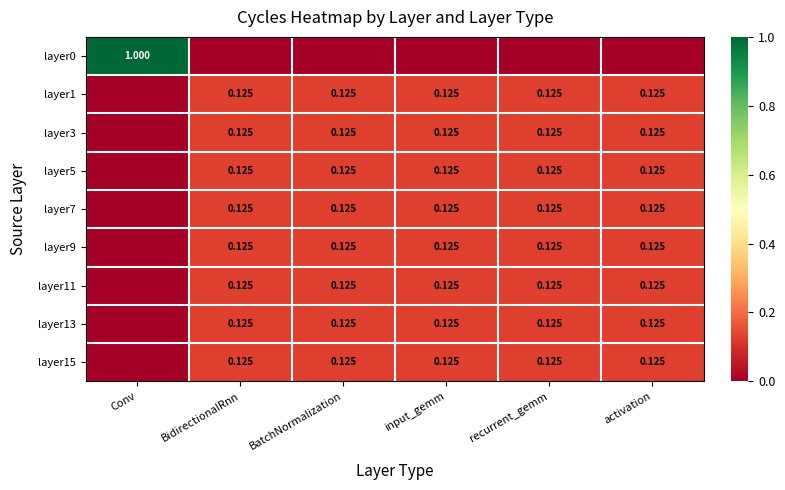

Count the layer9 values in the range 0 to 1.

6